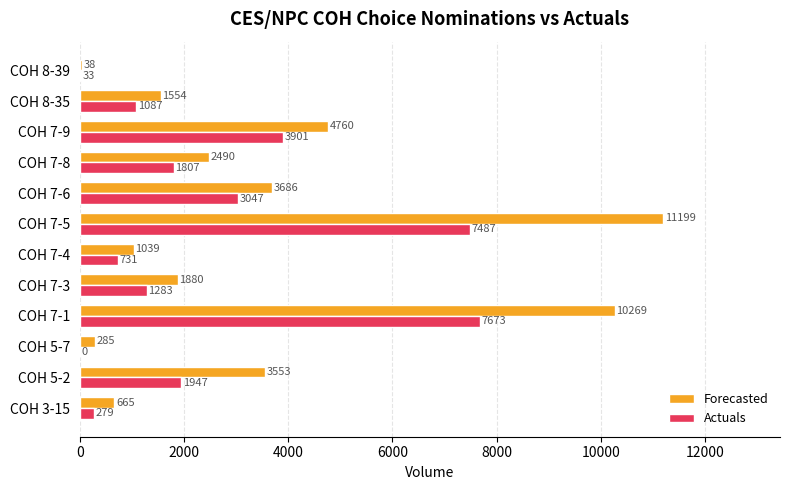

At which category is the sum across all series the highest?

COH 7-5